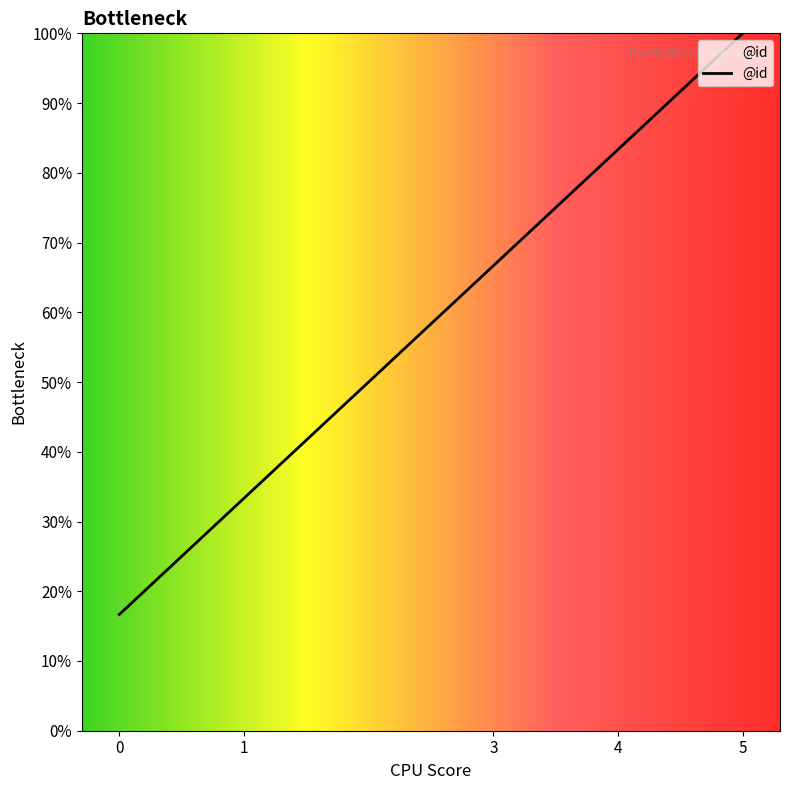

What is the average value?

60.0